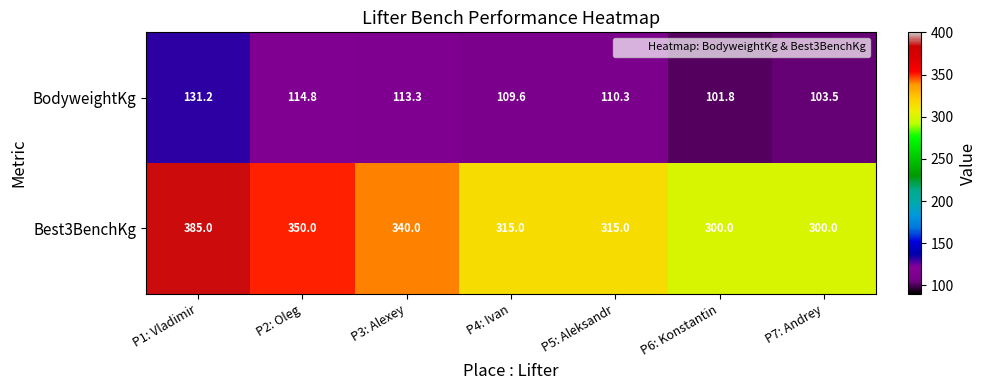

What value does the BodyweightKg series have at P5: Aleksandr?

110.3